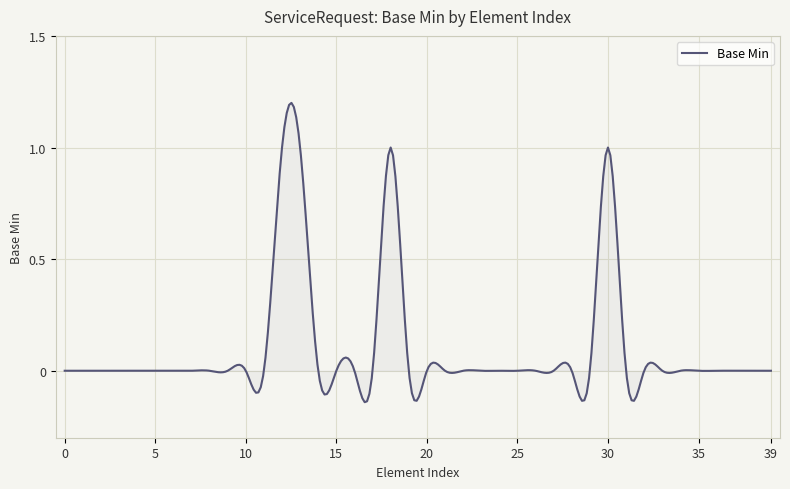

True or false: there are more than 2 points higher than both neighbors.

True